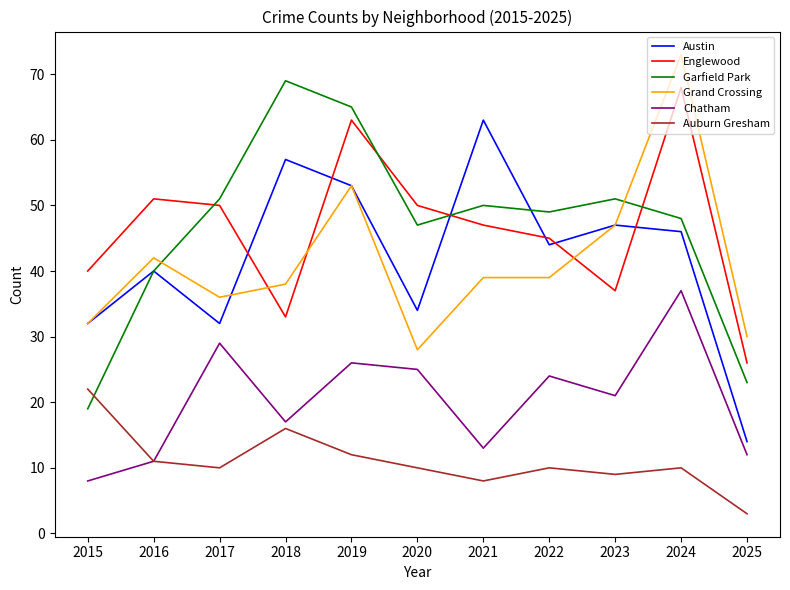

True or false: Grand Crossing and Garfield Park cross at least once.

True